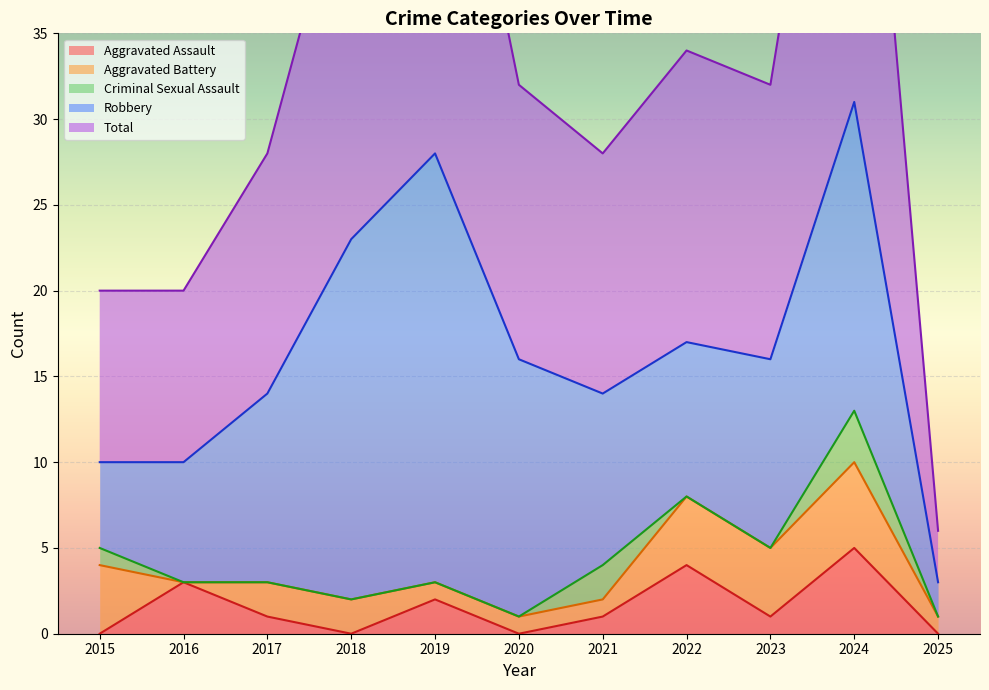

True or false: Aggravated Assault has a value of 0 at 2018.

True